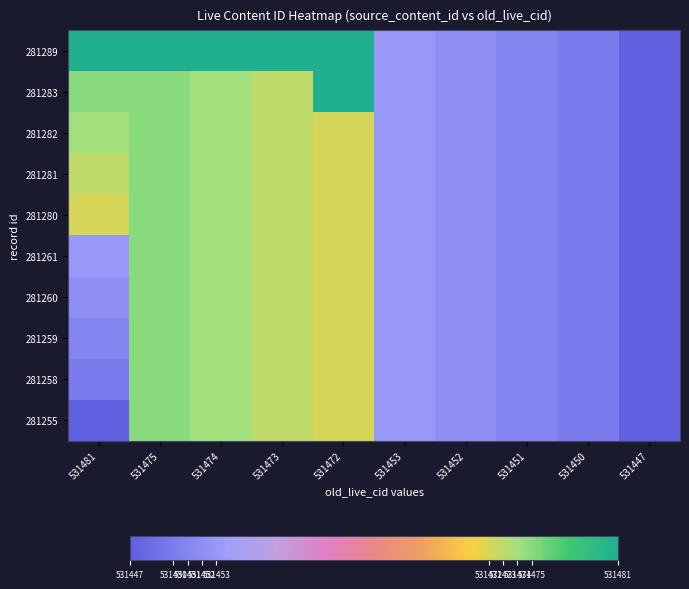

Which series has the largest total across all categories?

281289